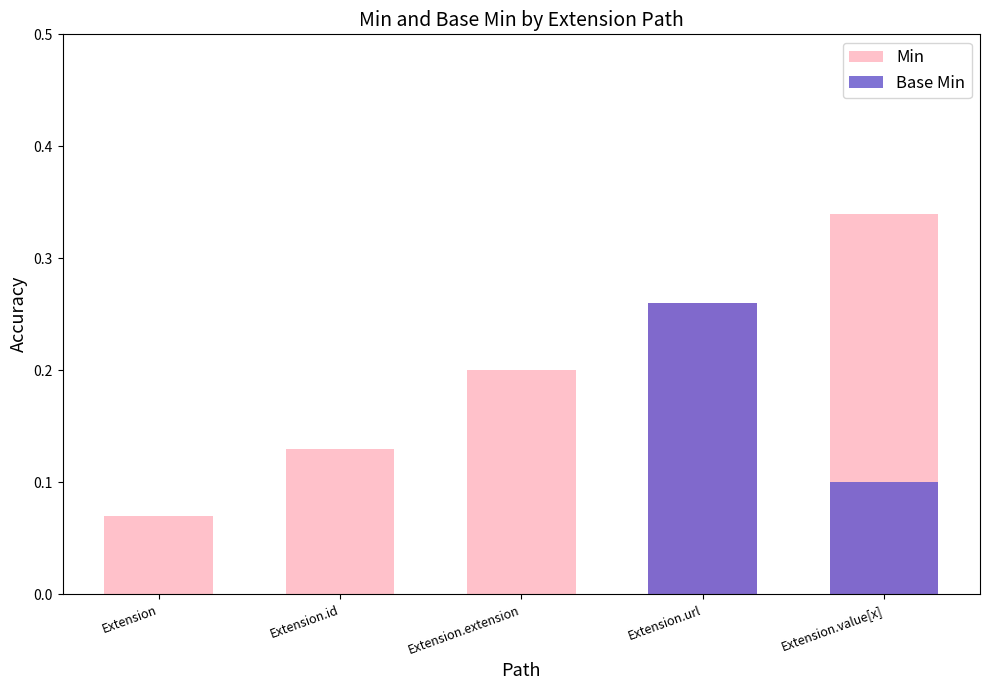

True or false: Base Min has a value of -0.1 at Extension.extension.

False